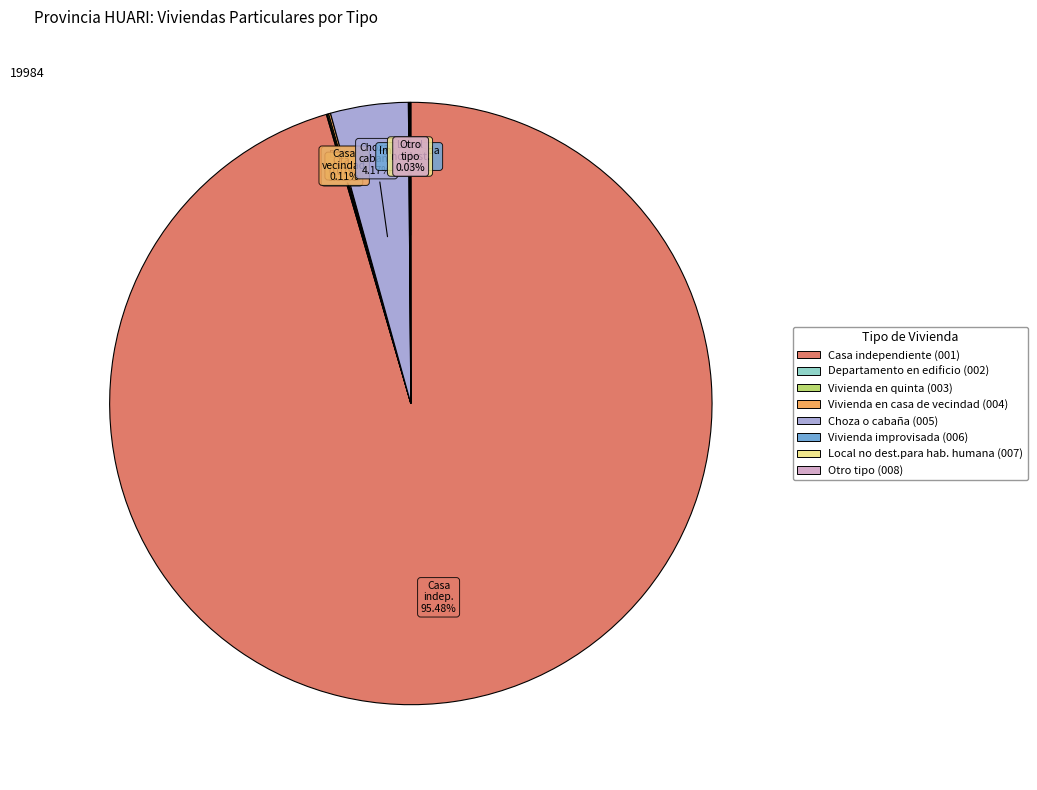

Which slice is the largest?

Casa independiente (001)